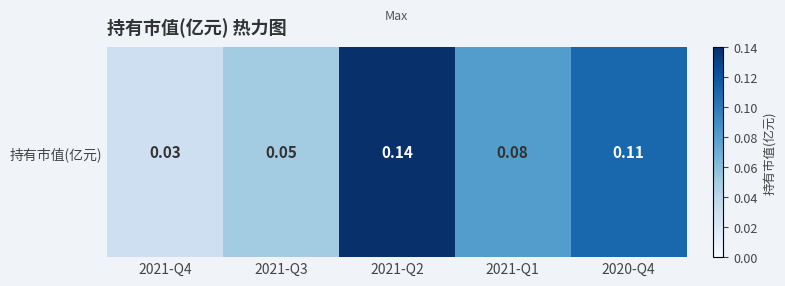

Read the value at 2021-Q1.

0.1